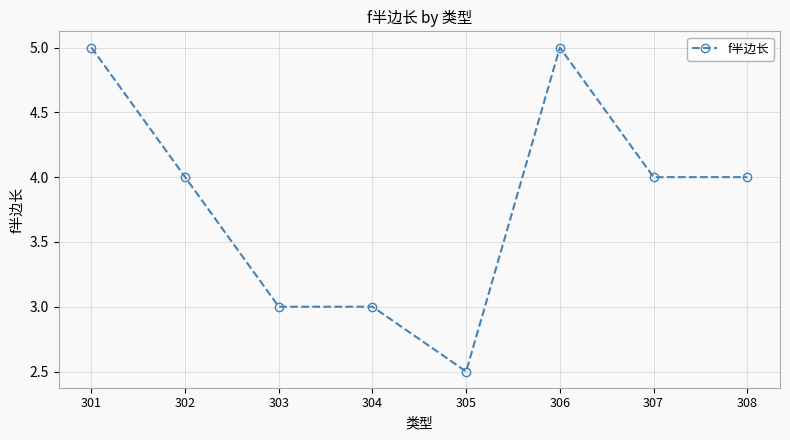

Reading right to left, extract all data points from this chart.

4.0	4.0	5.0	2.5	3.0	3.0	4.0	5.0